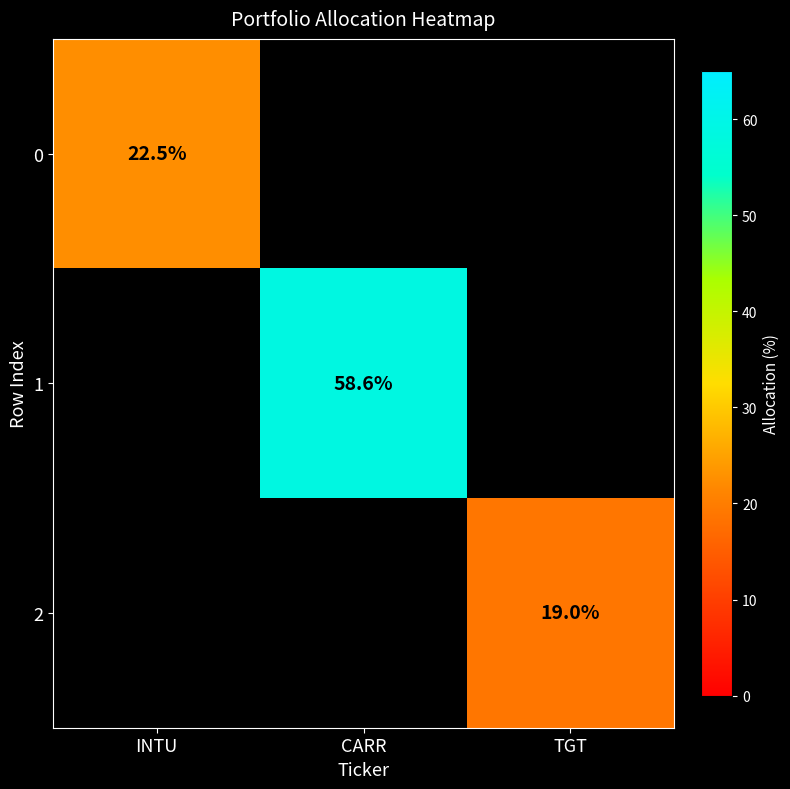

Count the number of data series in this chart.

3